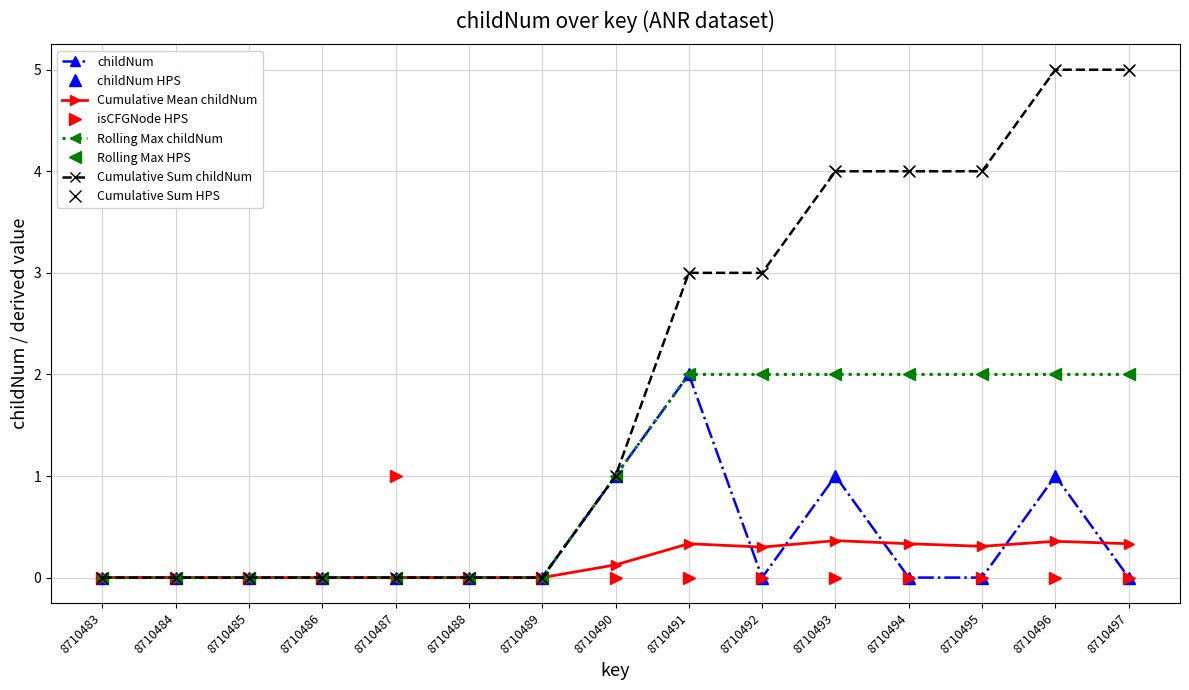

Does the chart have visible grid lines?

Yes